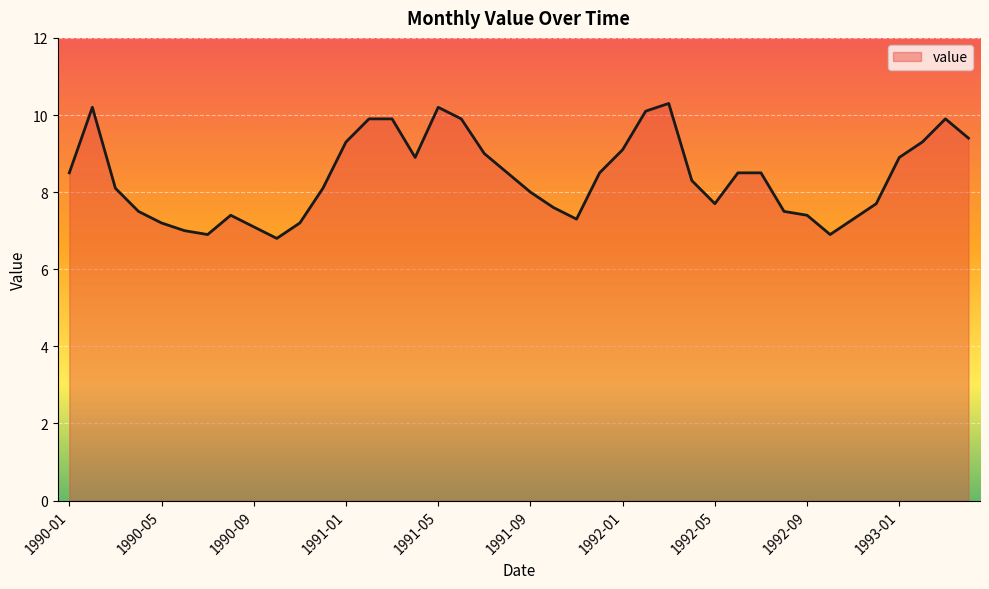

How many lines are shown in the chart?

1